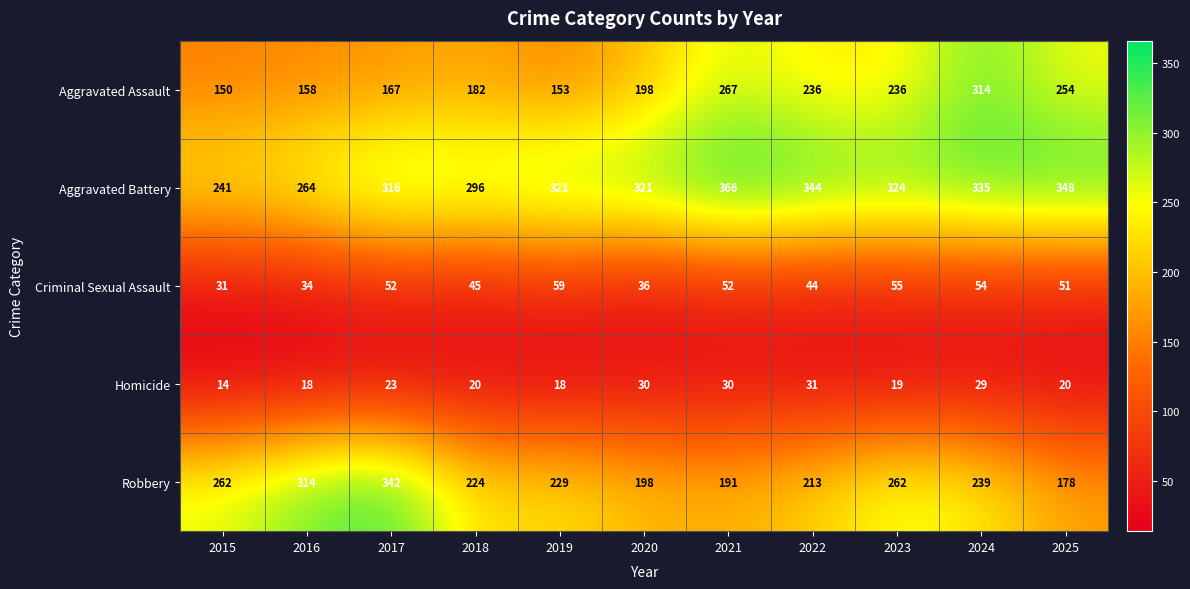

What is the difference between the Aggravated Assault values at 2015 and 2024?

164